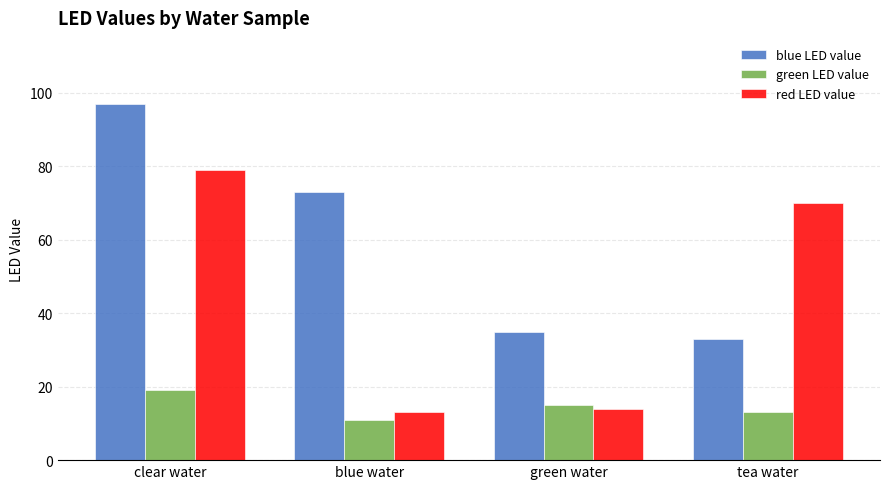

Count the number of categories in the chart.

4